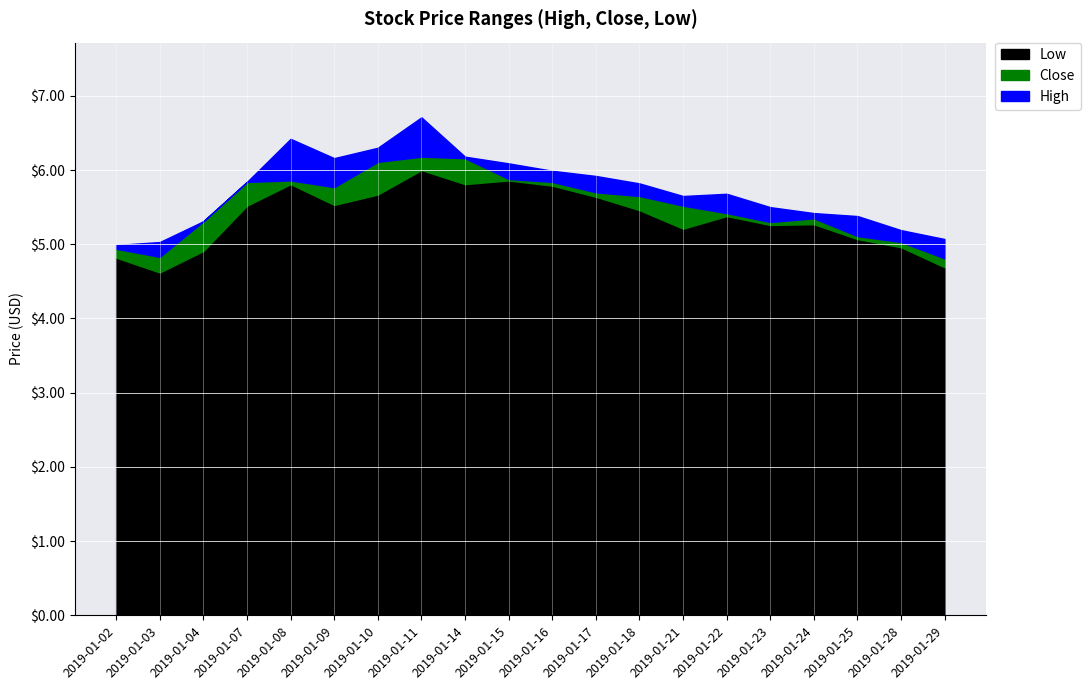

What is the lowest value of the Low series?

4.6